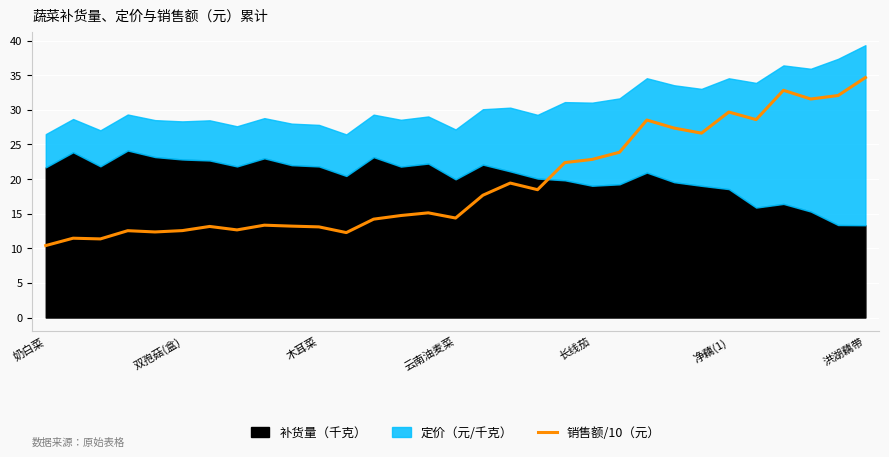

What is the sum of the values at 29 and 7?

44.7